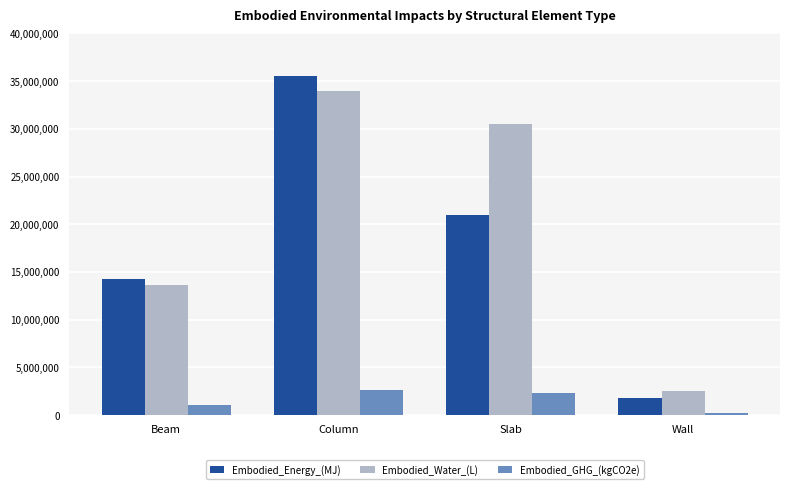

The value of Embodied_GHG_(kgCO2e) at Beam is 1067711.0. True or false?

True